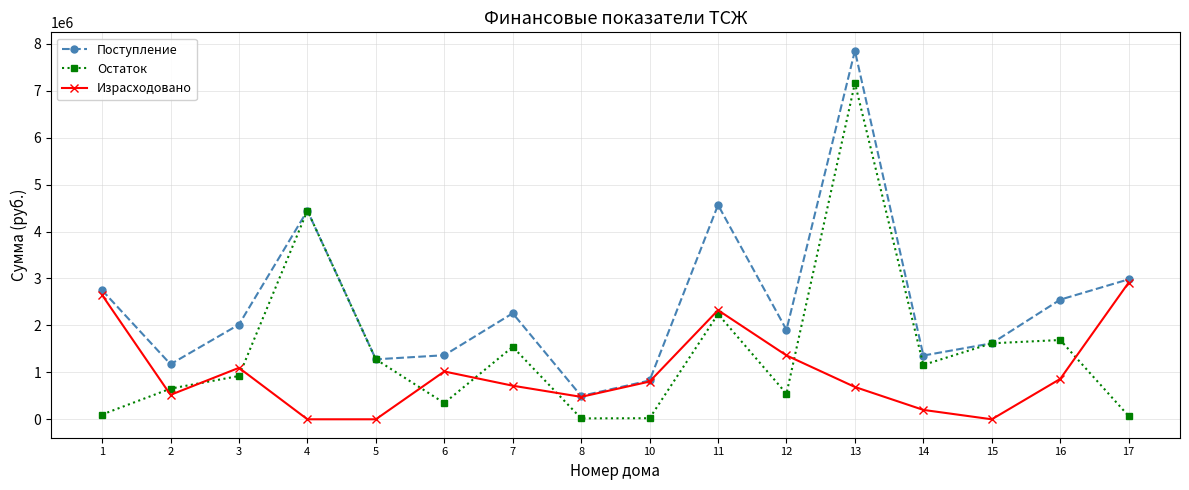

What is the spread (max minus min) of values at 3?

1096230.0